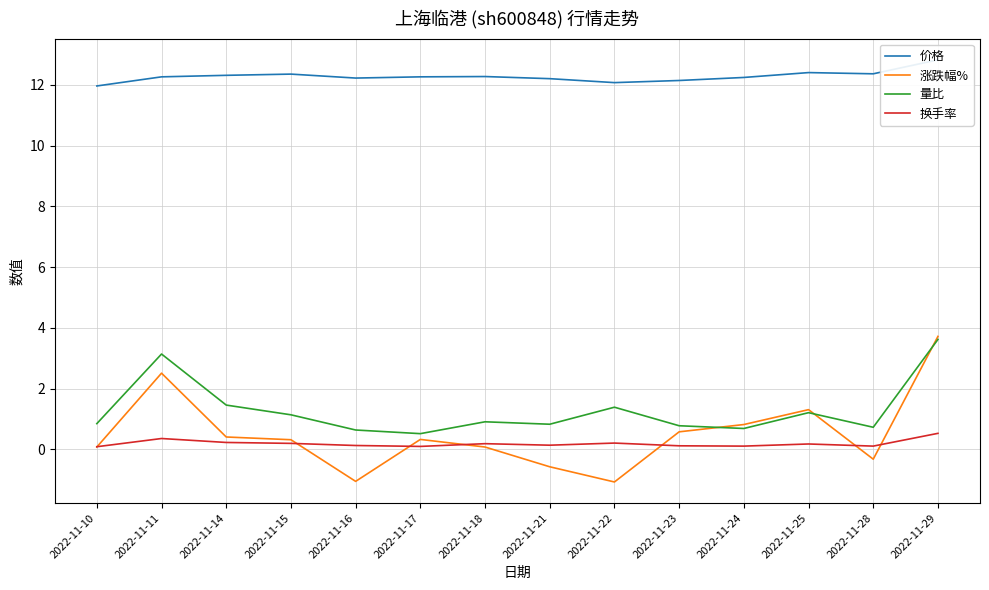

What is the average value of the 量比 series?

1.3